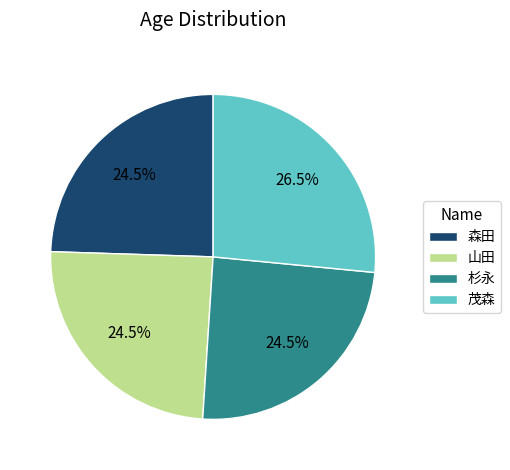

Is the sum of 茂森 and 山田 greater than half?

Yes